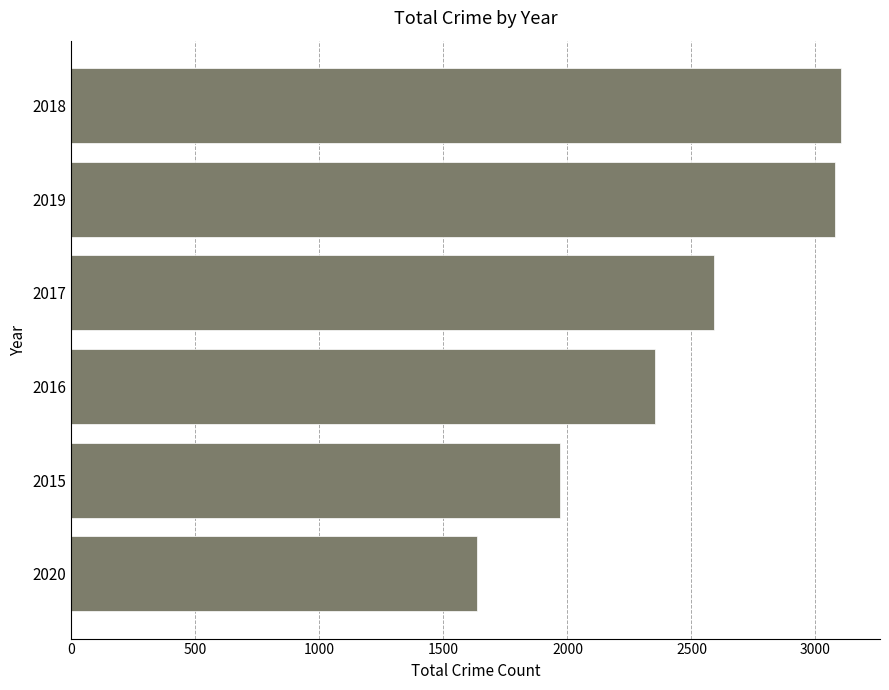

Reading bottom to top, what are all the values shown in this chart?

2020=1634	2015=1968	2016=2352	2017=2592	2019=3080	2018=3105